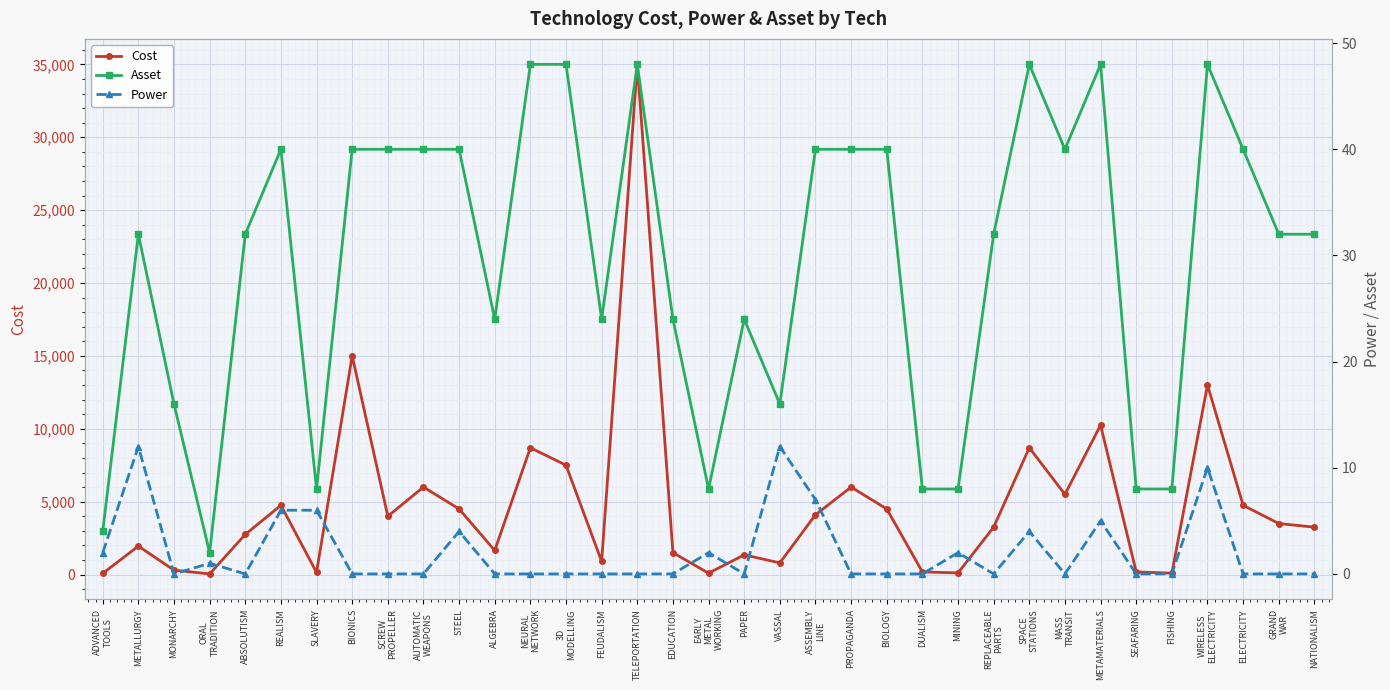

The value of Asset at MINING is 3. True or false?

False